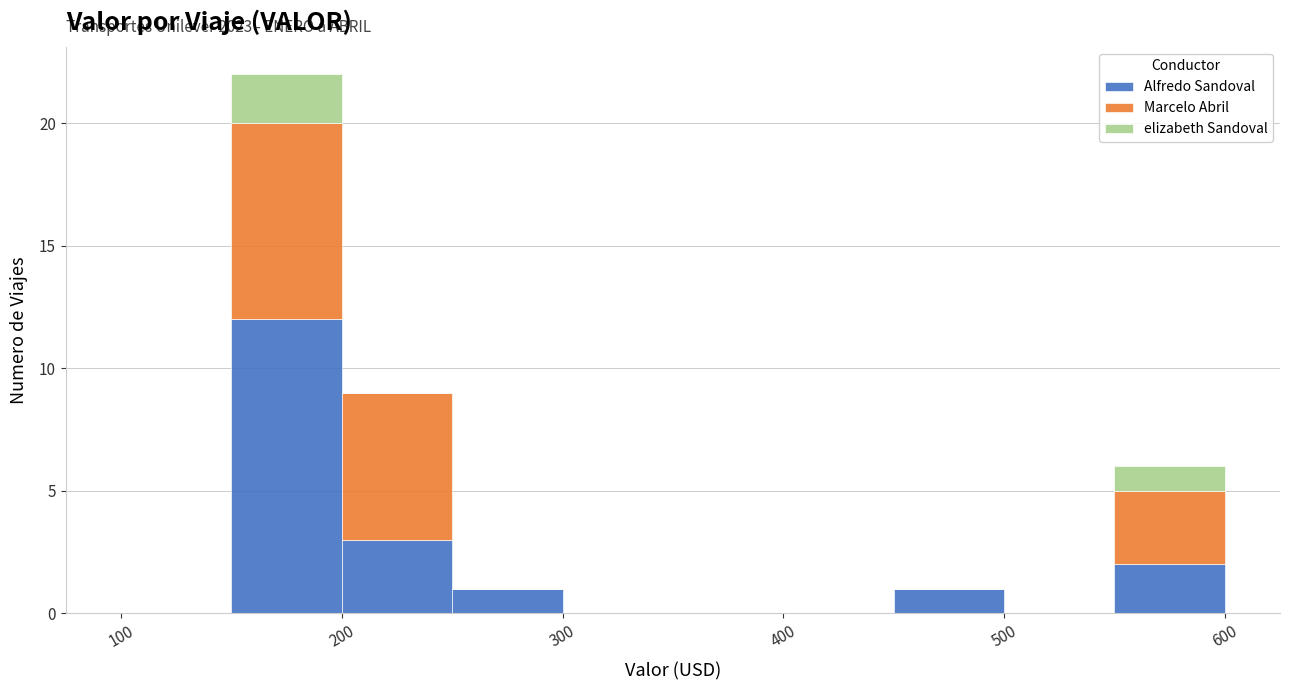

Which range on the x-axis has the tallest stacked bar (by total height)?

150 to 200